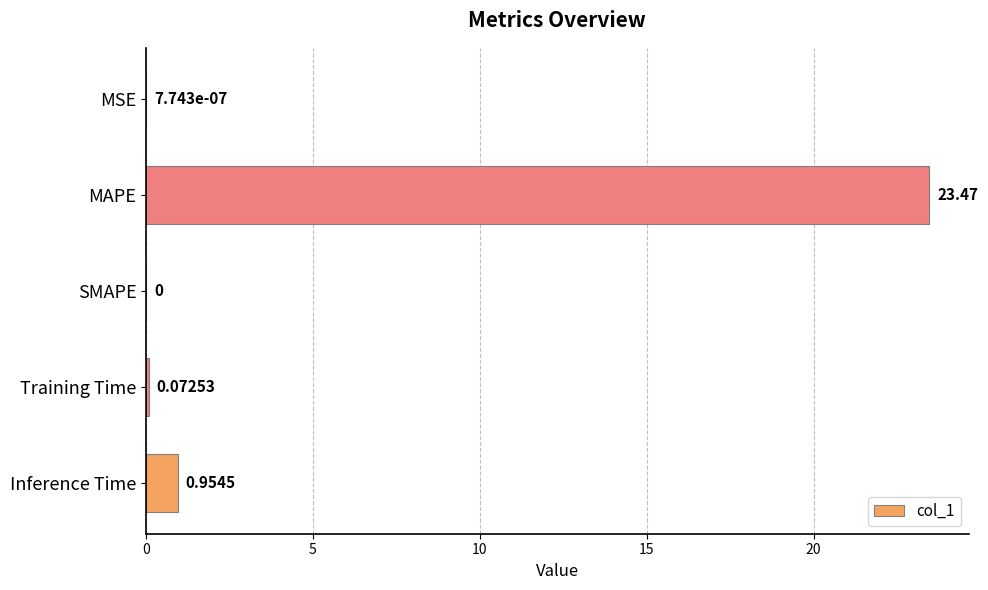

At which label is the value closest to 11?

Inference Time